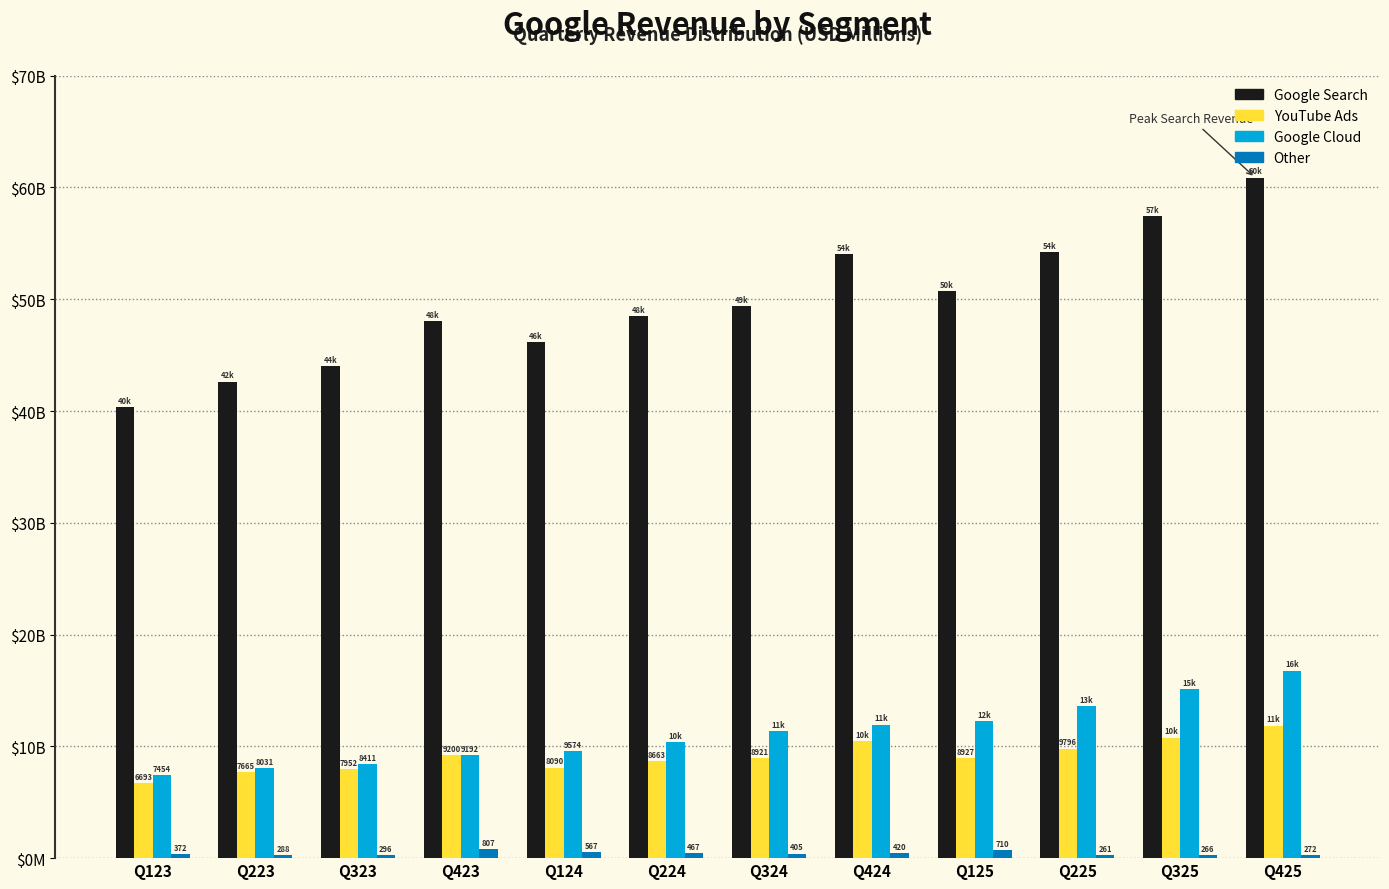

What are all the series names shown in the legend?

Google Search, YouTube Ads, Google Cloud, Other